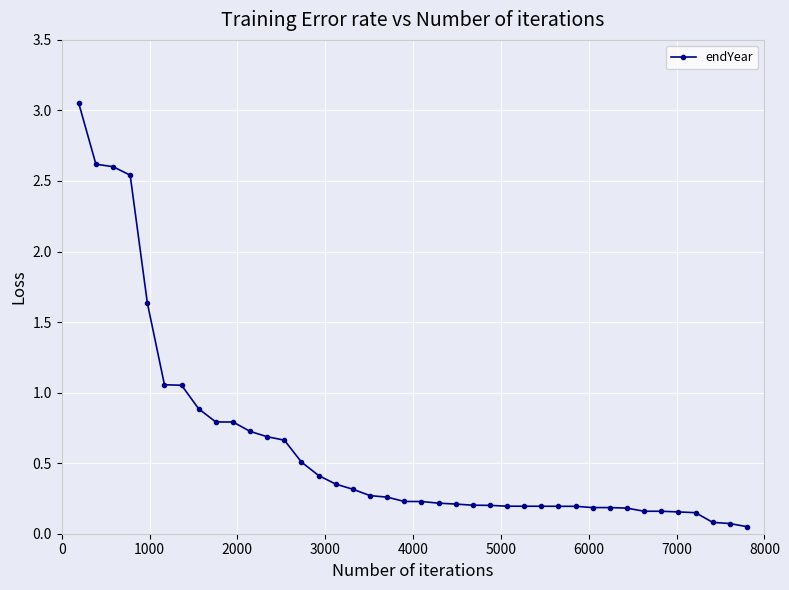

What is the sum of all values?

24.9